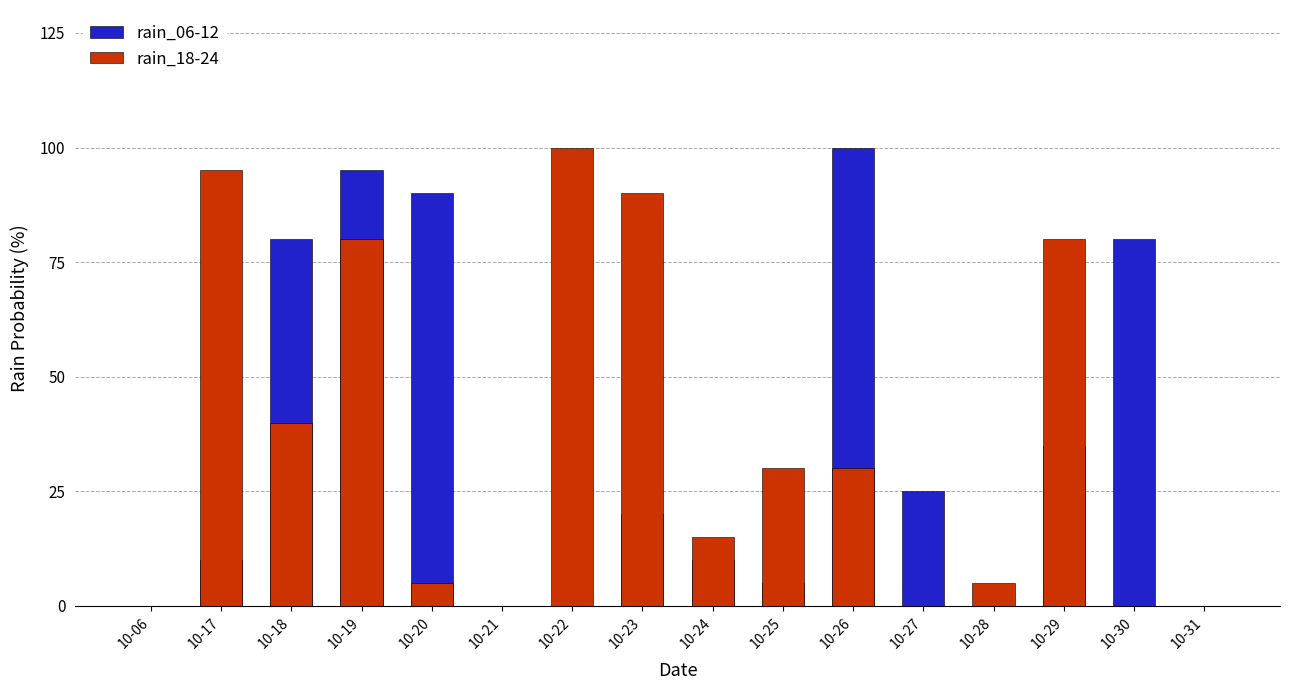

Reading left to right, what are all the values shown in this chart?

rain_06-12: 10-06=0	10-17=10	10-18=80	10-19=95	10-20=90	10-21=0	10-22=0	10-23=20	10-24=10	10-25=5	10-26=100	10-27=25	10-28=0	10-29=35	10-30=80	10-31=0
rain_18-24: 10-06=0	10-17=95	10-18=40	10-19=80	10-20=5	10-21=0	10-22=100	10-23=90	10-24=15	10-25=30	10-26=30	10-27=0	10-28=5	10-29=80	10-30=0	10-31=0